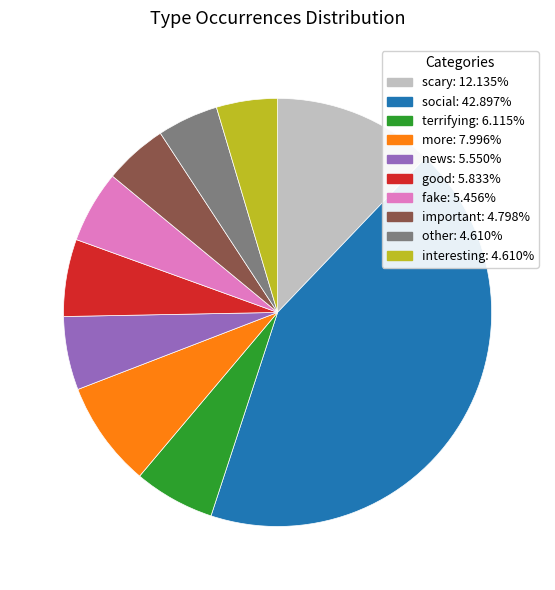

Does scary account for over 50% of the chart?

No